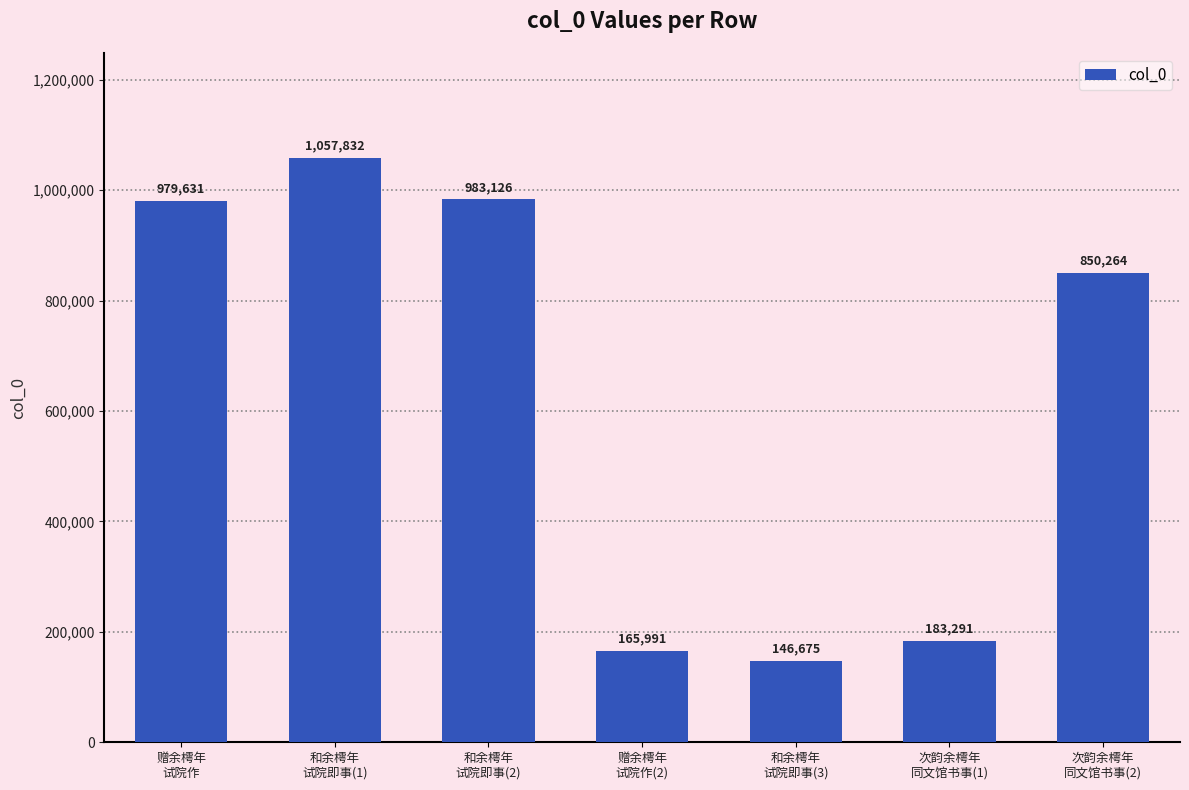

At which label is the value closest to 602253?

次韵余樗年
同文馆书事(2)